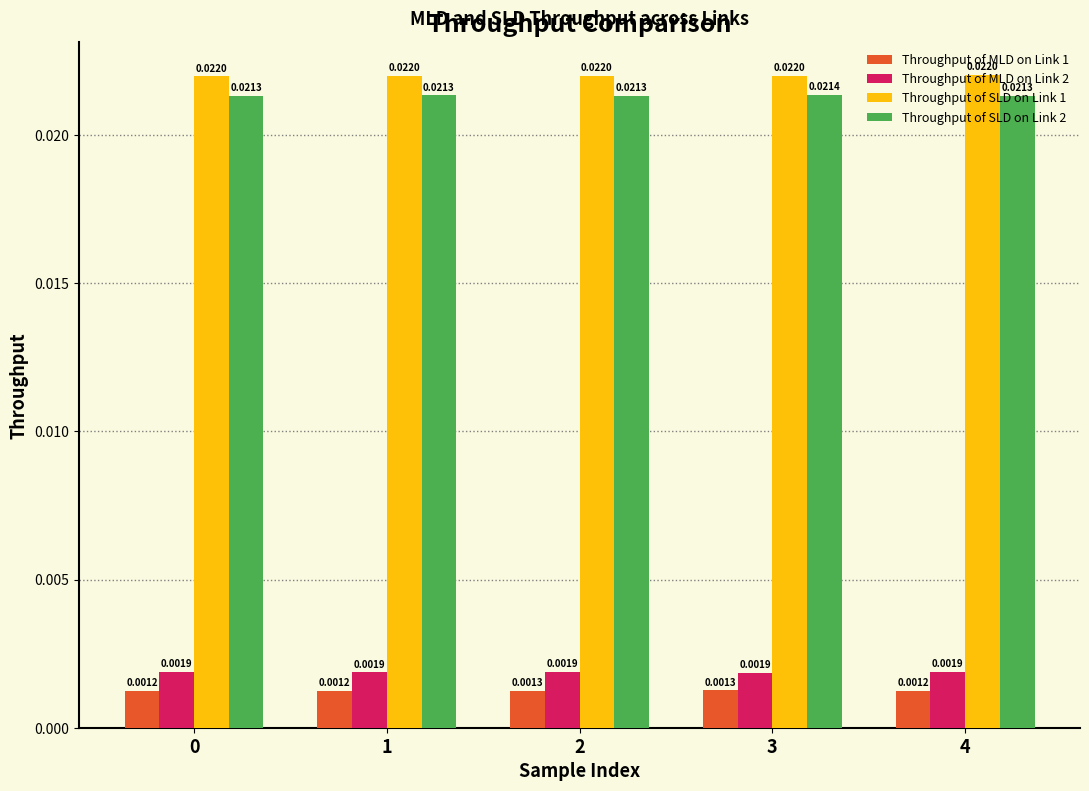

Is the value of Throughput of MLD on Link 2 at 0 greater than the value of Throughput of MLD on Link 1 at 3?

Yes